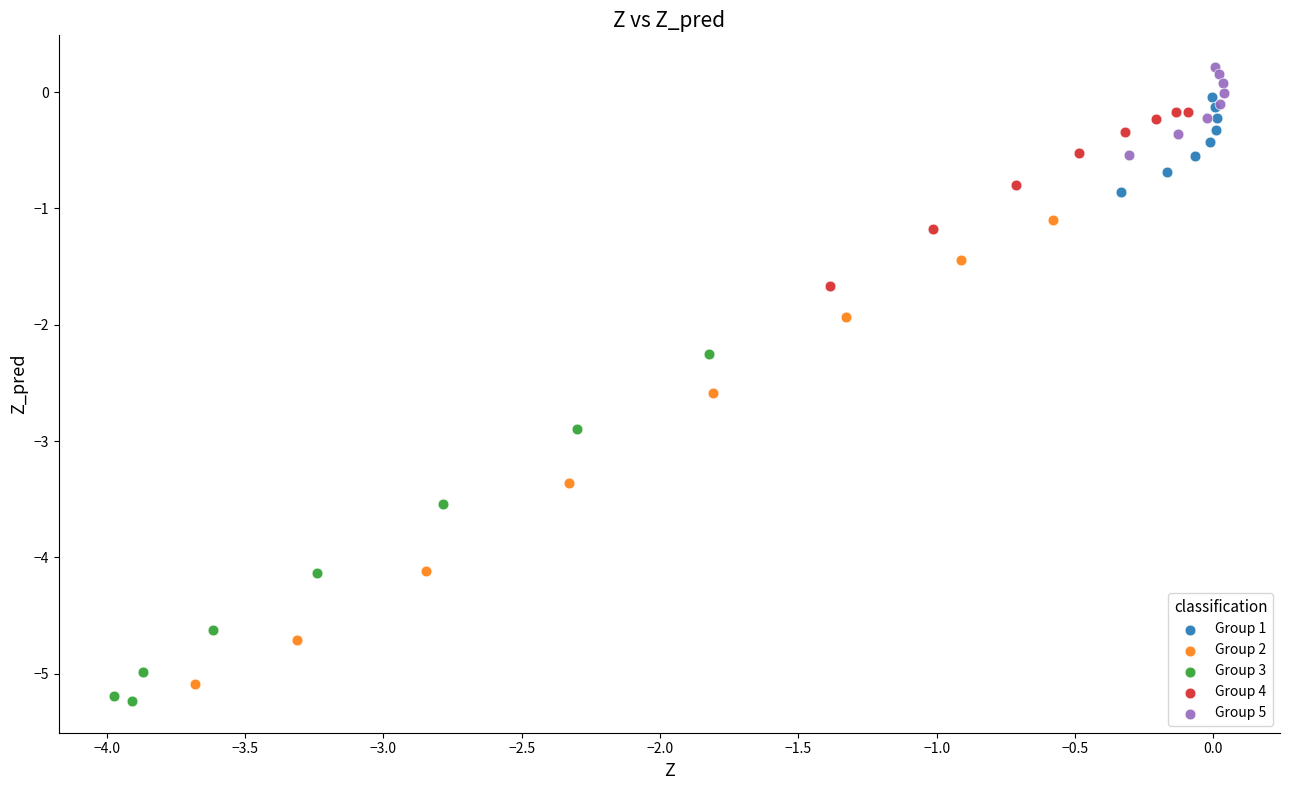

Which series has the widest spread of Y values?

Group 2